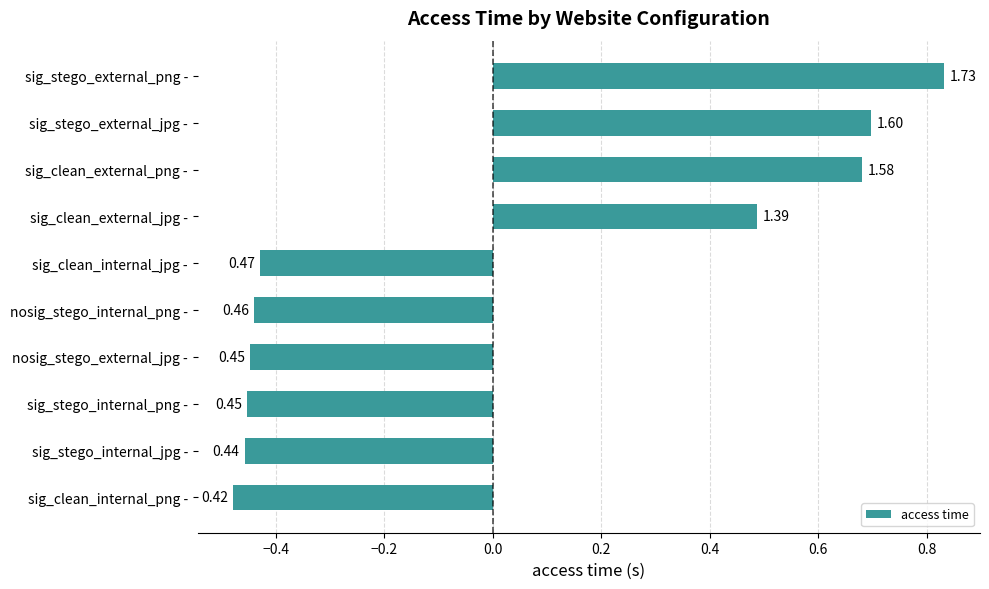

At which category does the chart reach its peak across all series?

sig_stego_external_png -